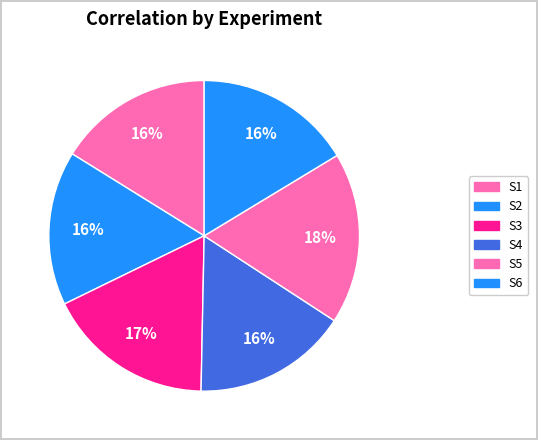

Does any single category account for the majority?

No